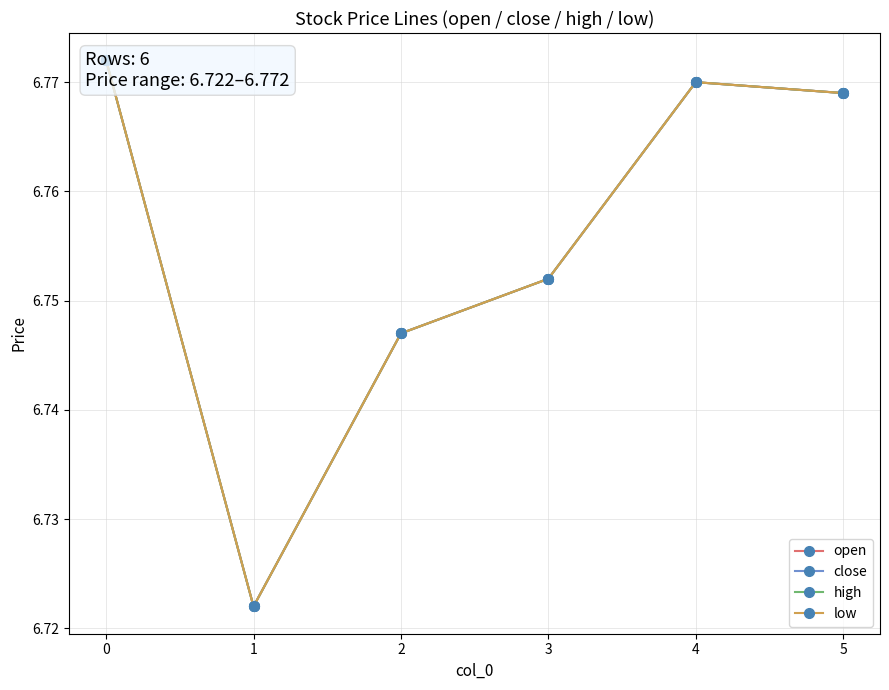

Count the number of data series in this chart.

4